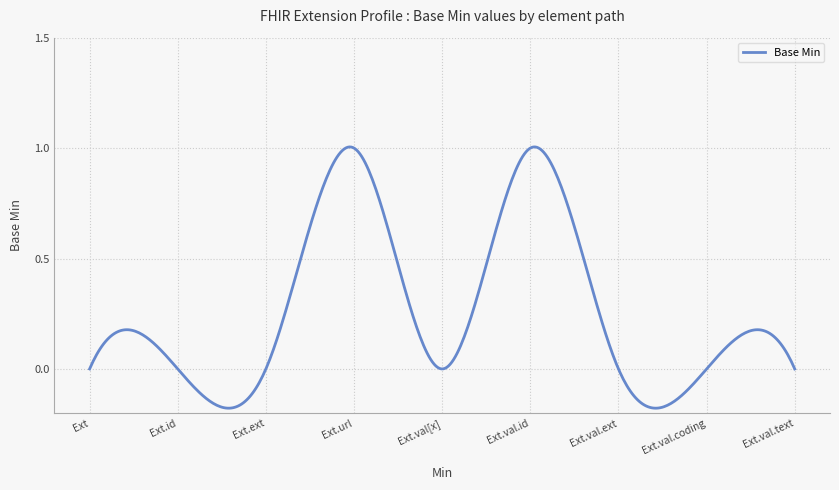

What is the difference between the maximum and minimum values?

1.2